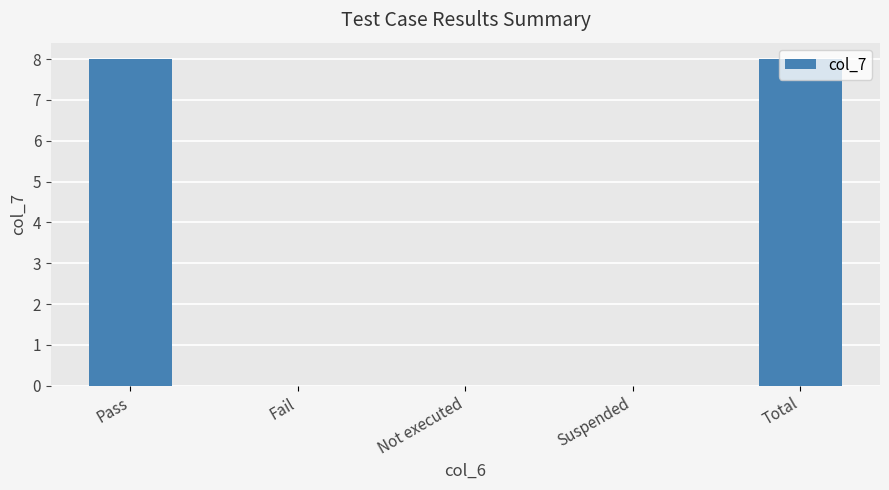

What is the maximum value shown in the chart?

8